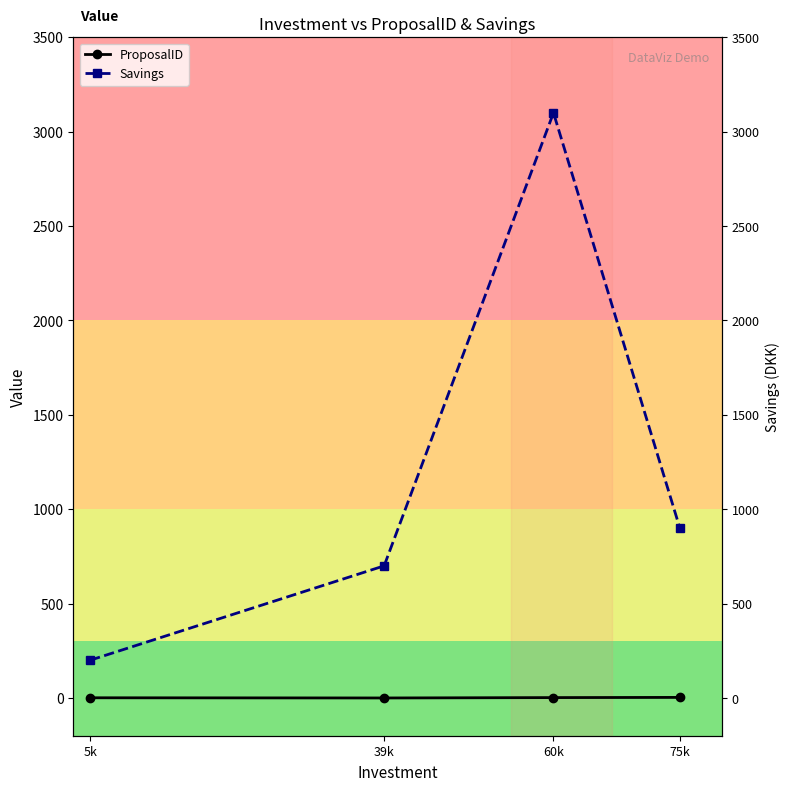

How many lines are shown in the chart?

2